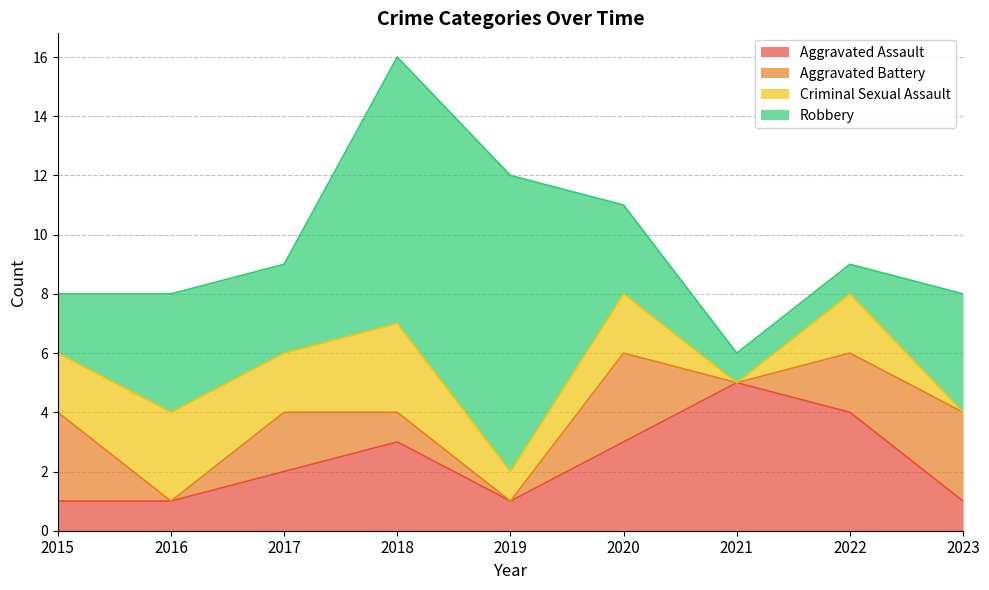

How many times do Aggravated Assault and Aggravated Battery cross each other?

2